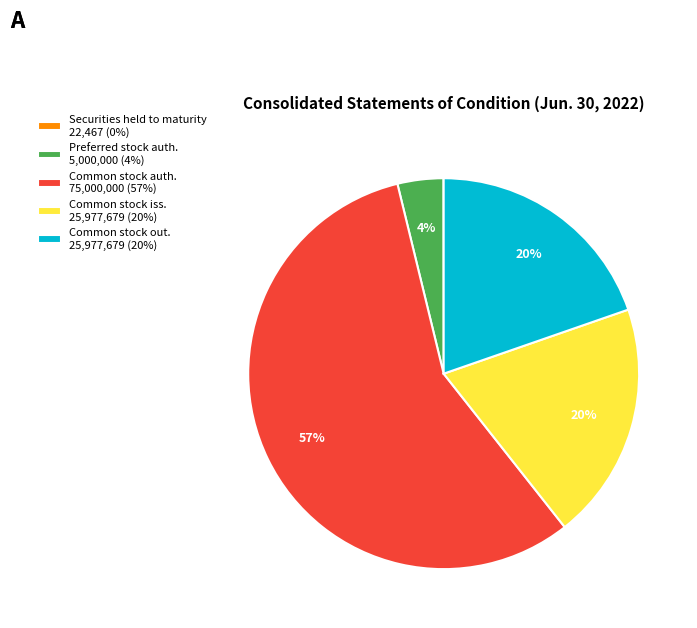

Does Preferred stock auth. 5,000,000 (4%) account for over 50% of the chart?

No